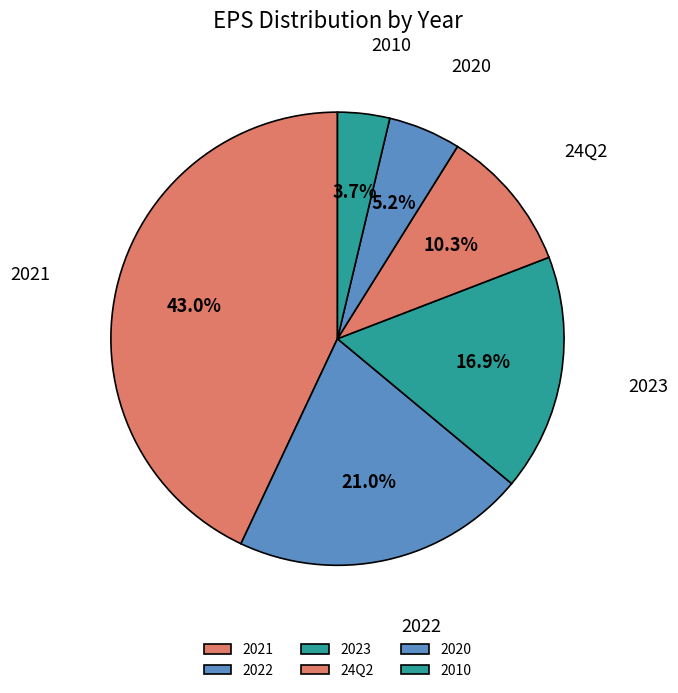

Which slice is the smallest?

2010